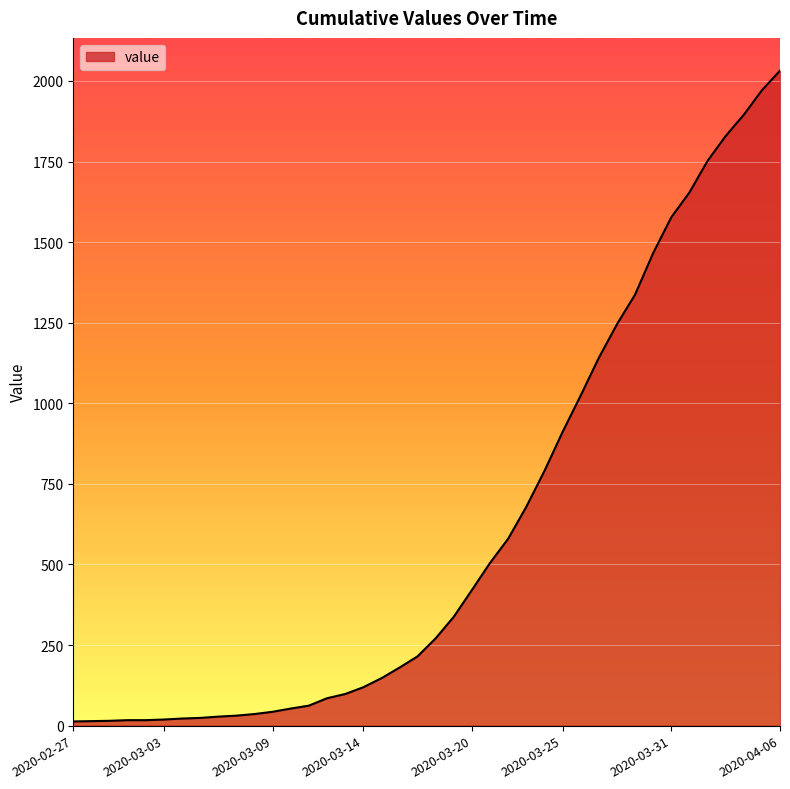

Does the chart have visible grid lines?

Yes